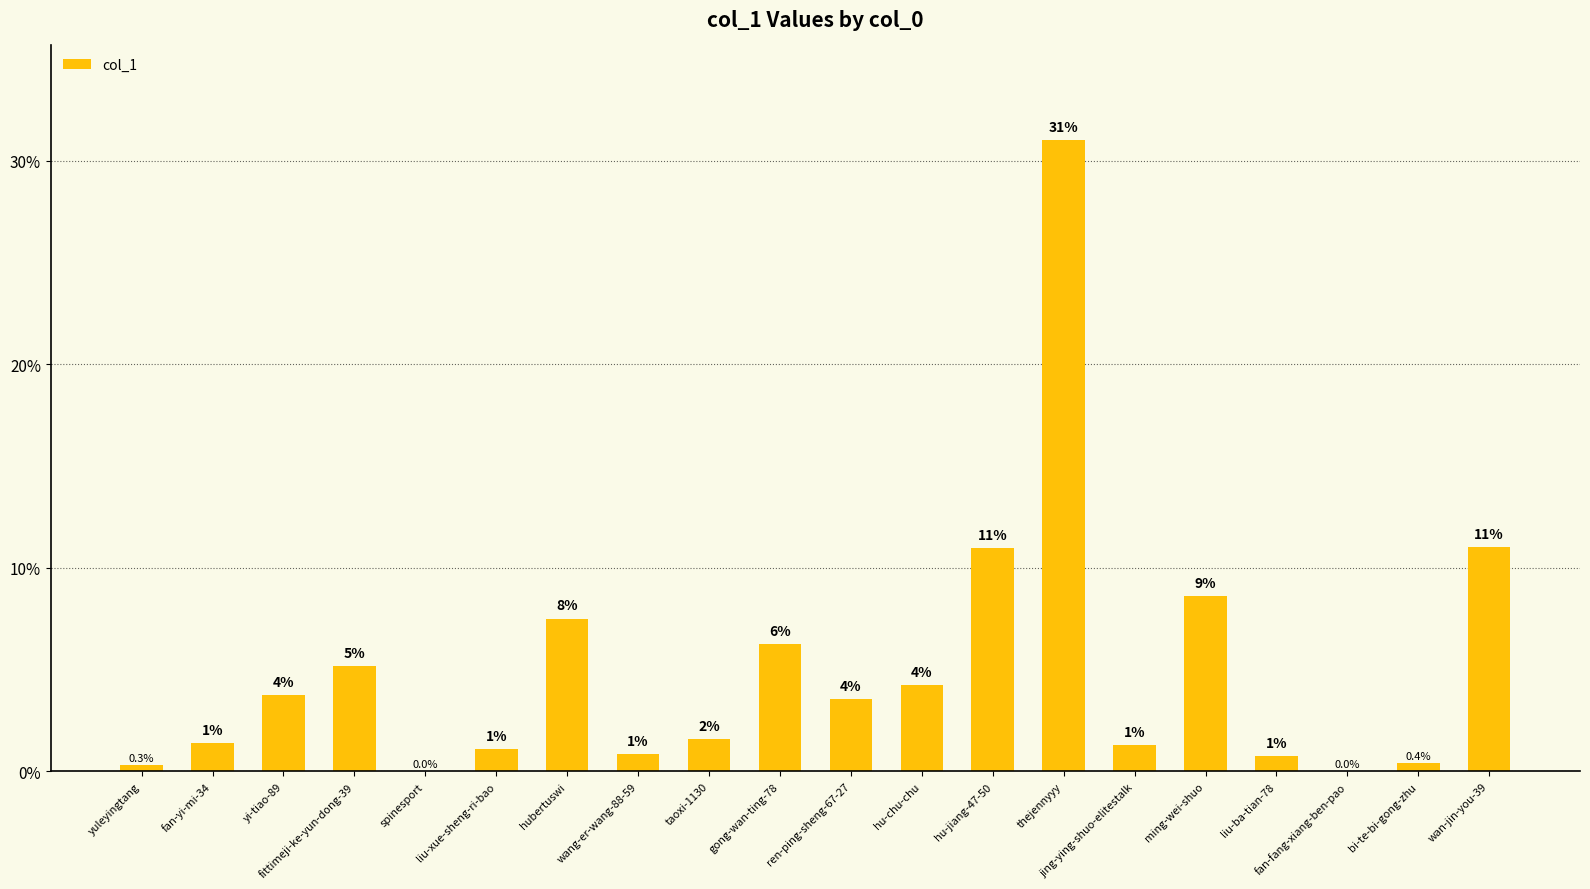

List the labels in order of value, smallest first.

fan-fang-xiang-ben-pao, spinesport, yuleyingtang, bi-te-bi-gong-zhu, liu-ba-tian-78, wang-er-wang-88-59, liu-xue-sheng-ri-bao, jing-ying-shuo-elitestalk, fan-yi-mi-34, taoxi-1130, ren-ping-sheng-67-27, yi-tiao-89, hu-chu-chu, fittimeji-ke-yun-dong-39, gong-wan-ting-78, hubertuswi, ming-wei-shuo, hu-jiang-47-50, wan-jin-you-39, thejennyyy